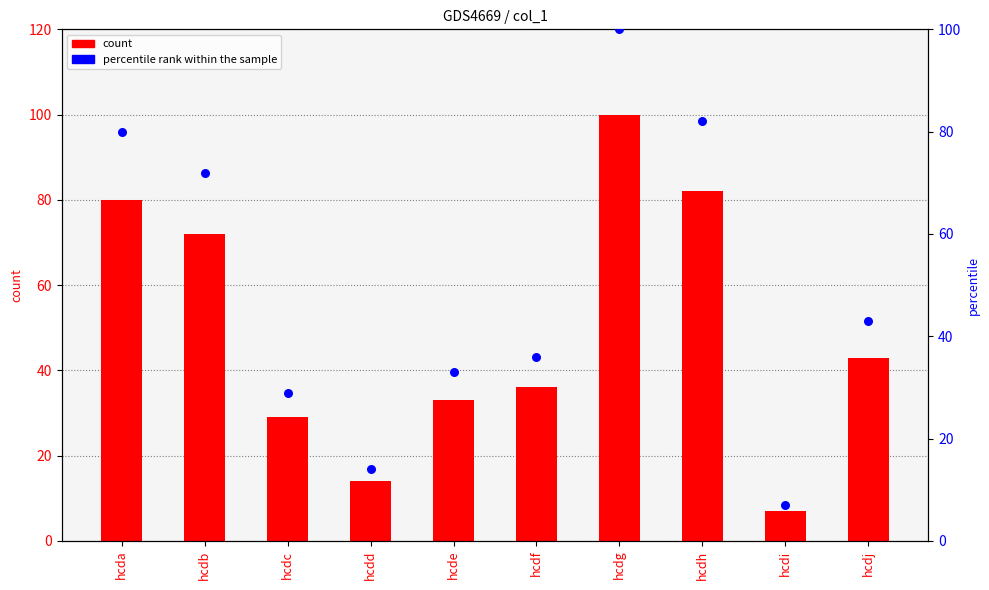

What is the total value across all series at hcdd?

28